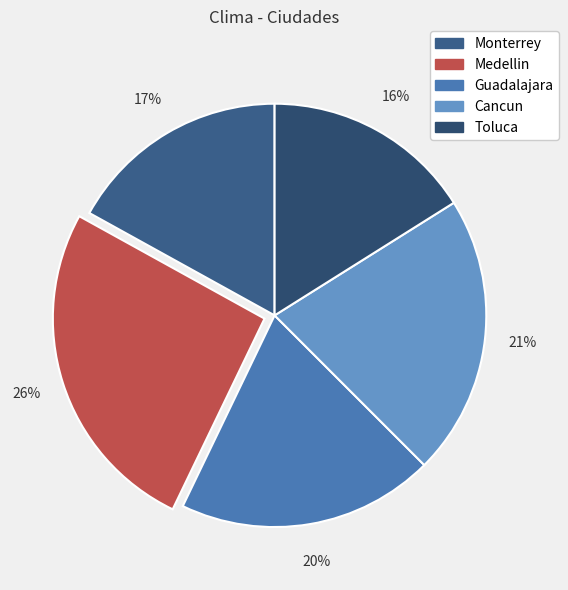

Rank the categories by value from highest to lowest.

Medellin, Cancun, Guadalajara, Monterrey, Toluca